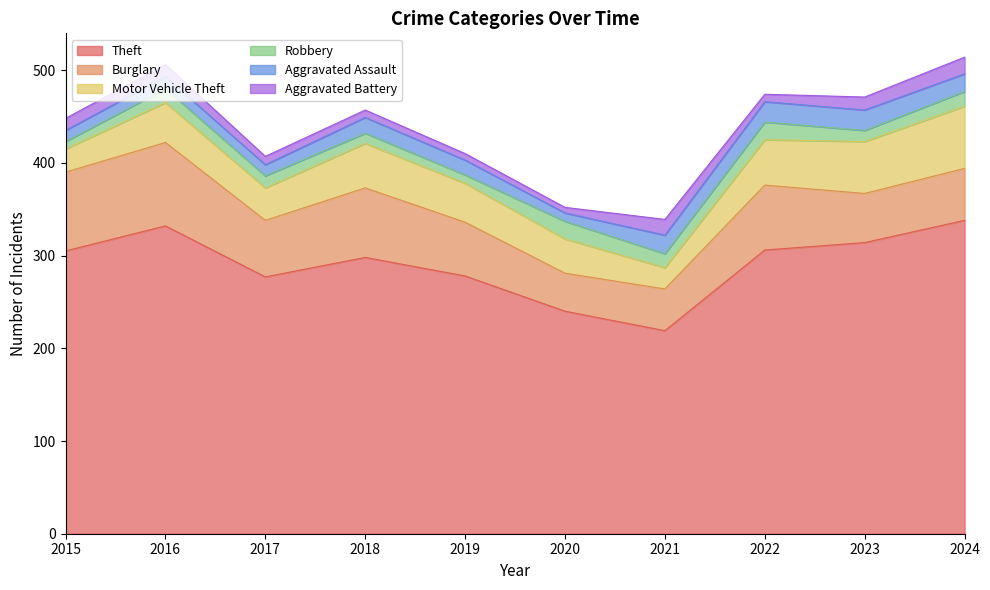

The value of Burglary at 2024 is 56. True or false?

True